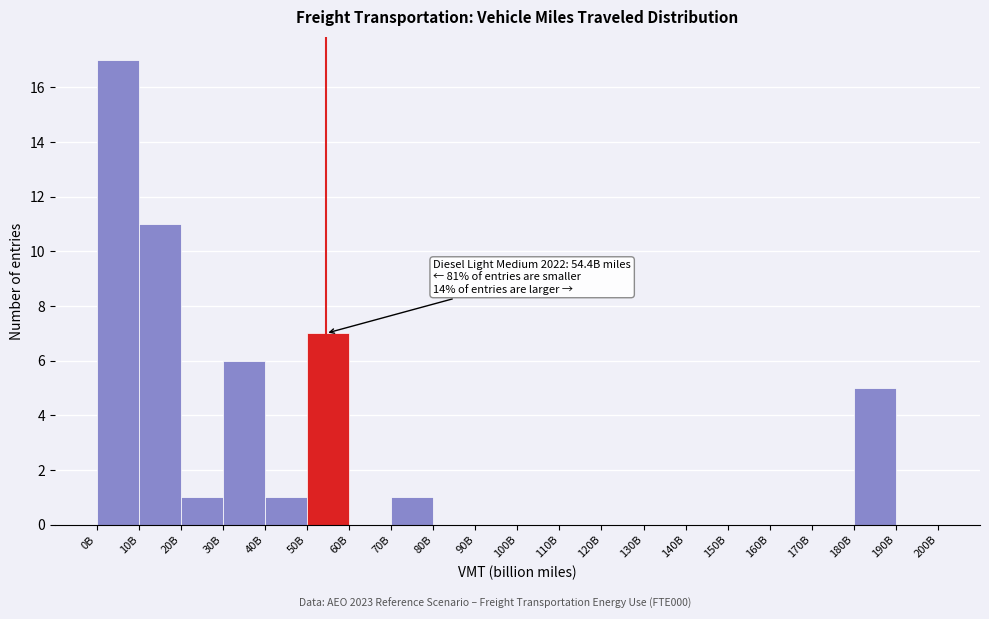

Reading left to right, transcribe all the data shown in this chart.

0B=17	10B=11	20B=1	30B=6	40B=1	50B=7	60B=0	70B=1	80B=0	90B=0	100B=0	110B=0	120B=0	130B=0	140B=0	150B=0	160B=0	170B=0	180B=5	190B=0